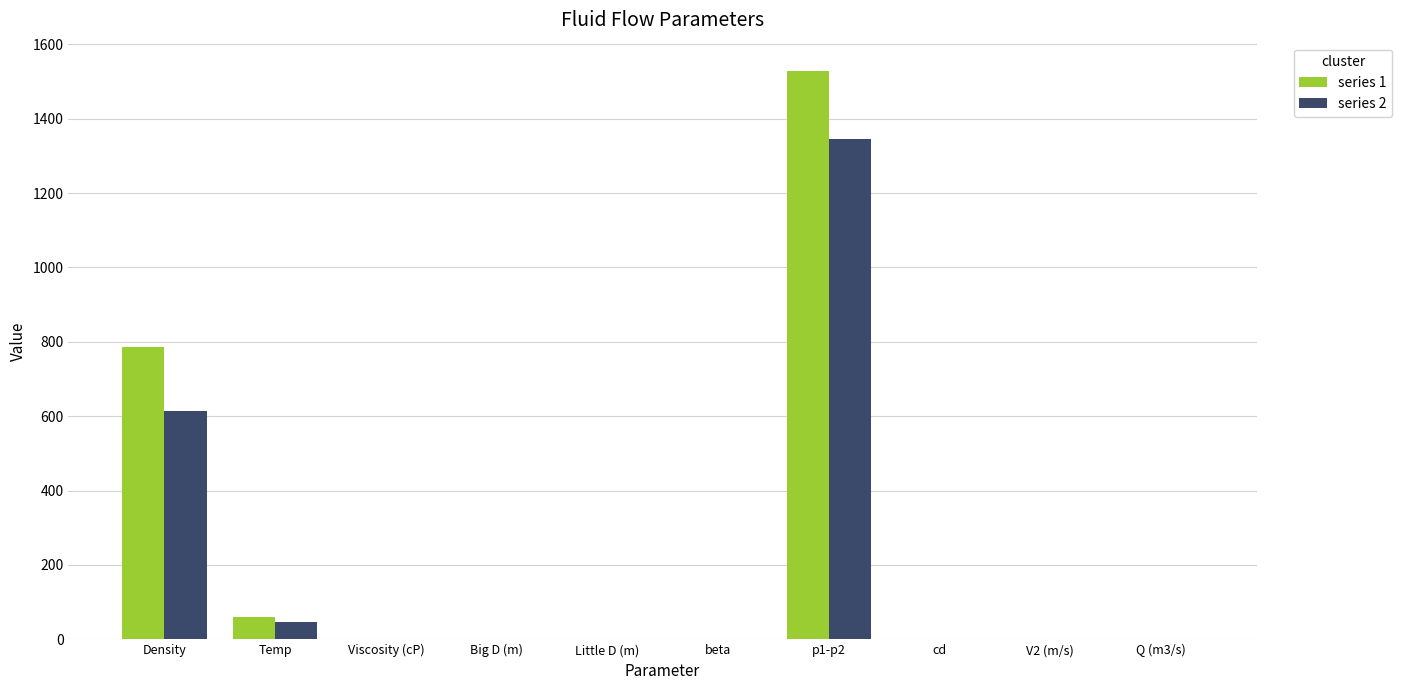

Which category has the highest value in the series 1 series?

p1-p2